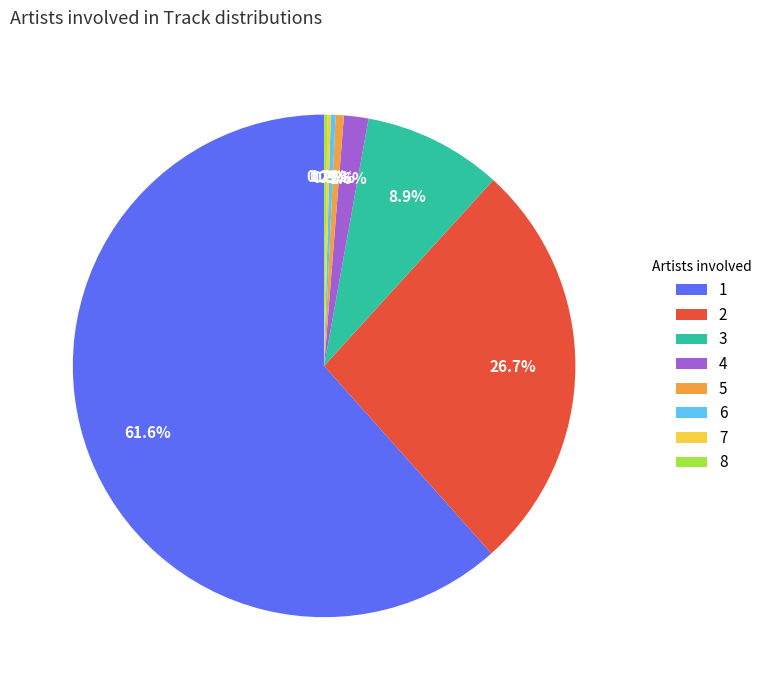

Is the sum of 2 and 4 greater than half?

No